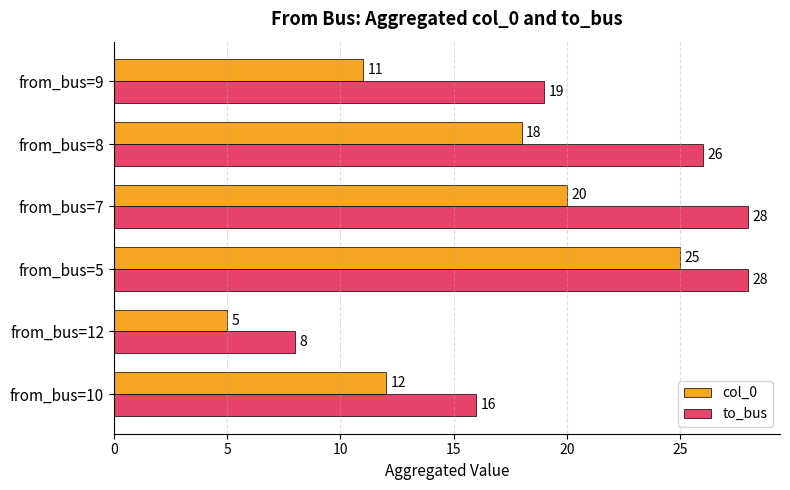

List the series in order of their peak value, highest first.

to_bus, col_0